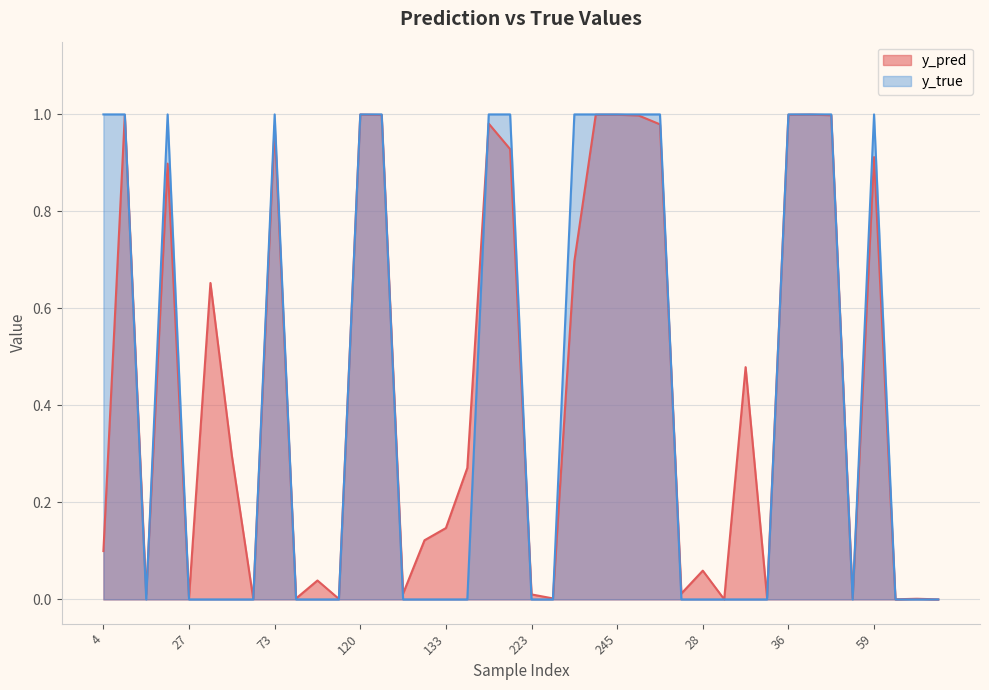

Rank the series at 62 from highest to lowest value.

y_pred, y_true